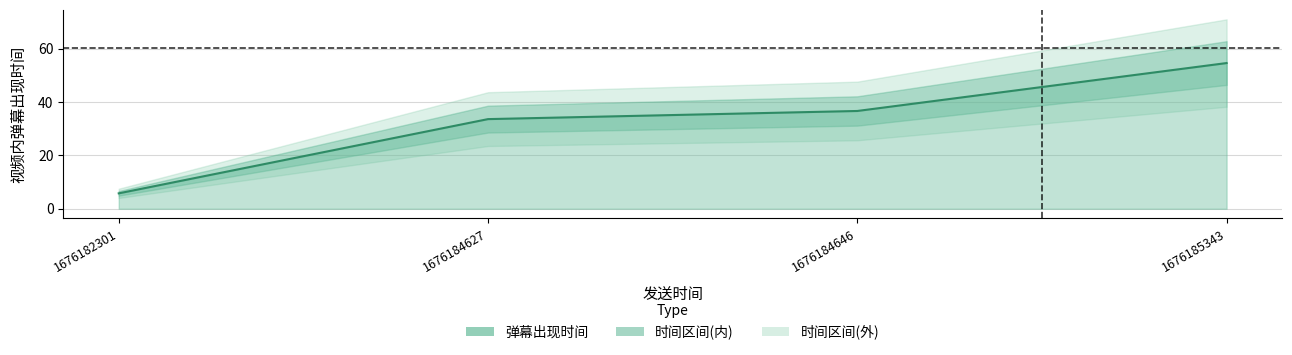

Where does the data first go above 36?

1676184646